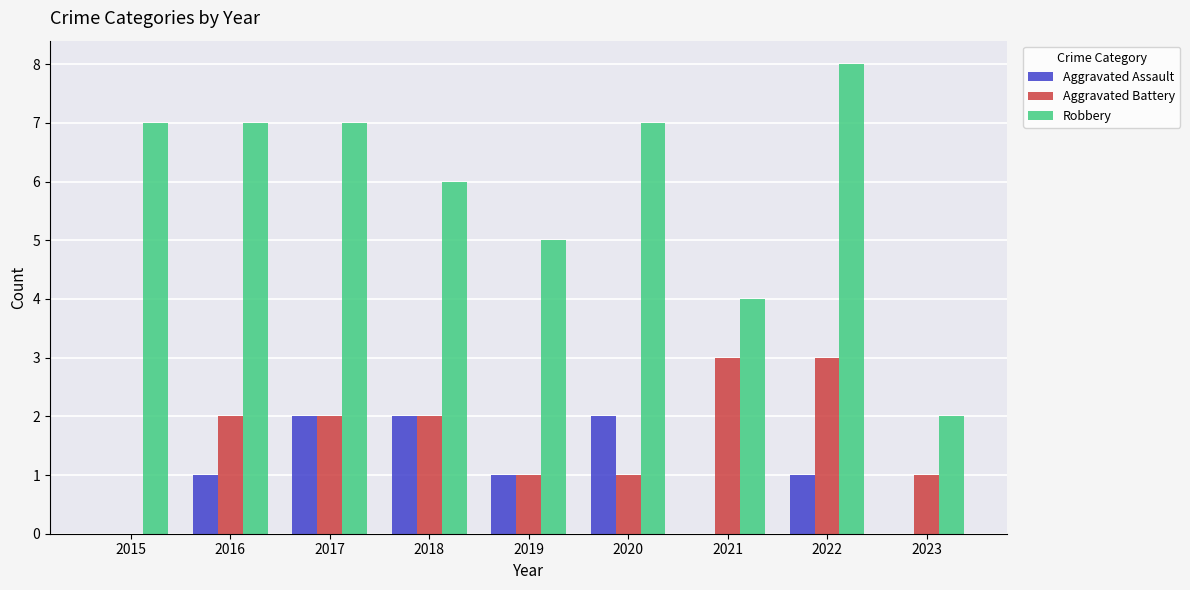

True or false: Aggravated Assault has a value of 1 at 2015.

False